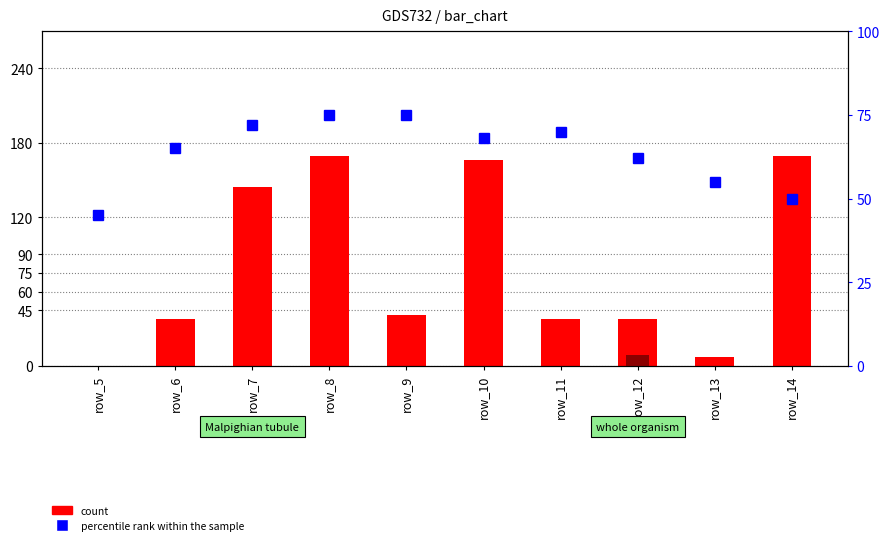

Are the bars horizontal?

No